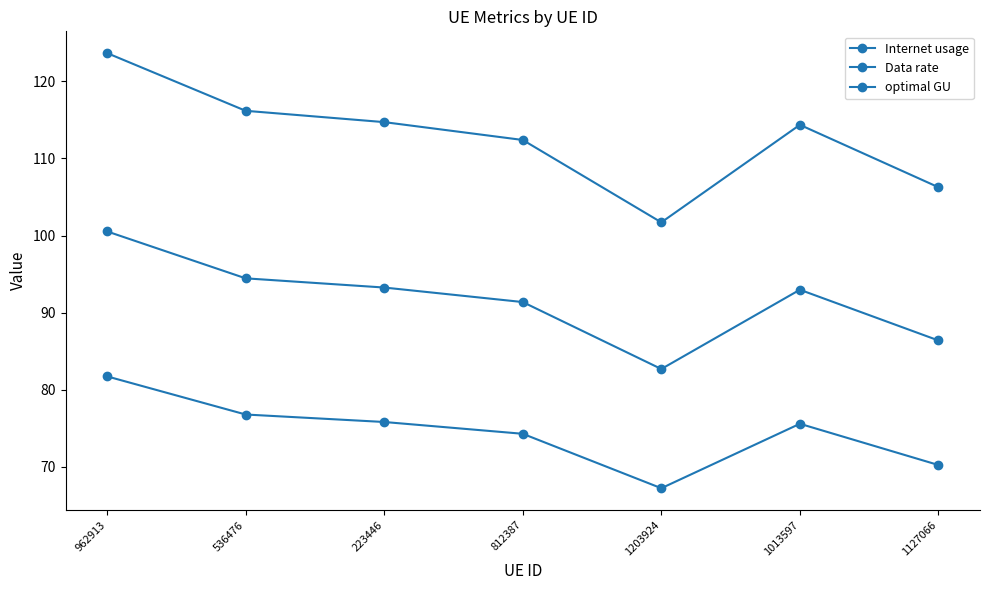

Rank the series by their average value, from lowest to highest.

Data rate, optimal GU, Internet usage